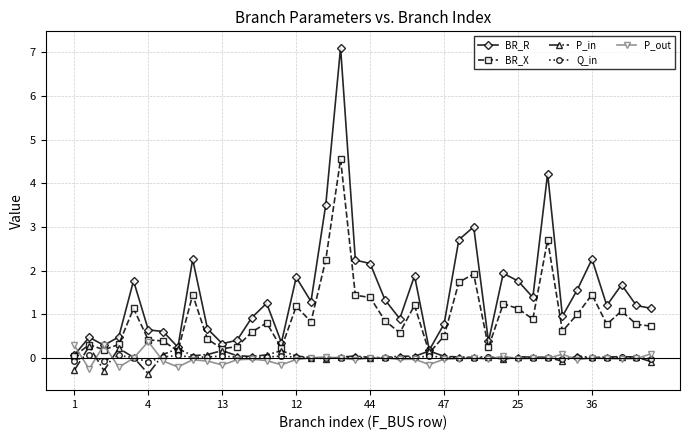

What is the greatest value displayed?

7.1